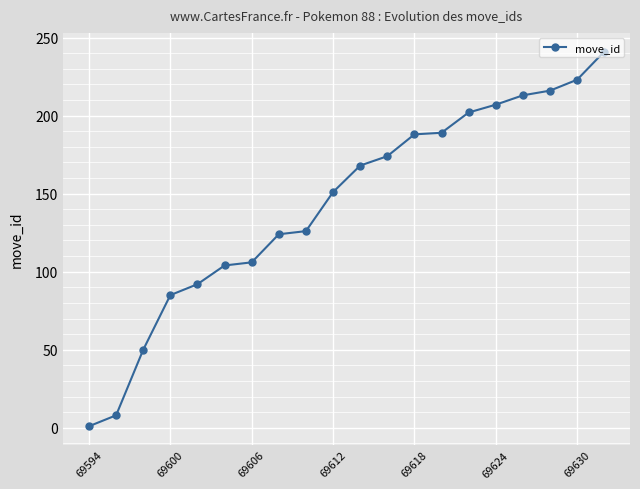

What is the average value?

143